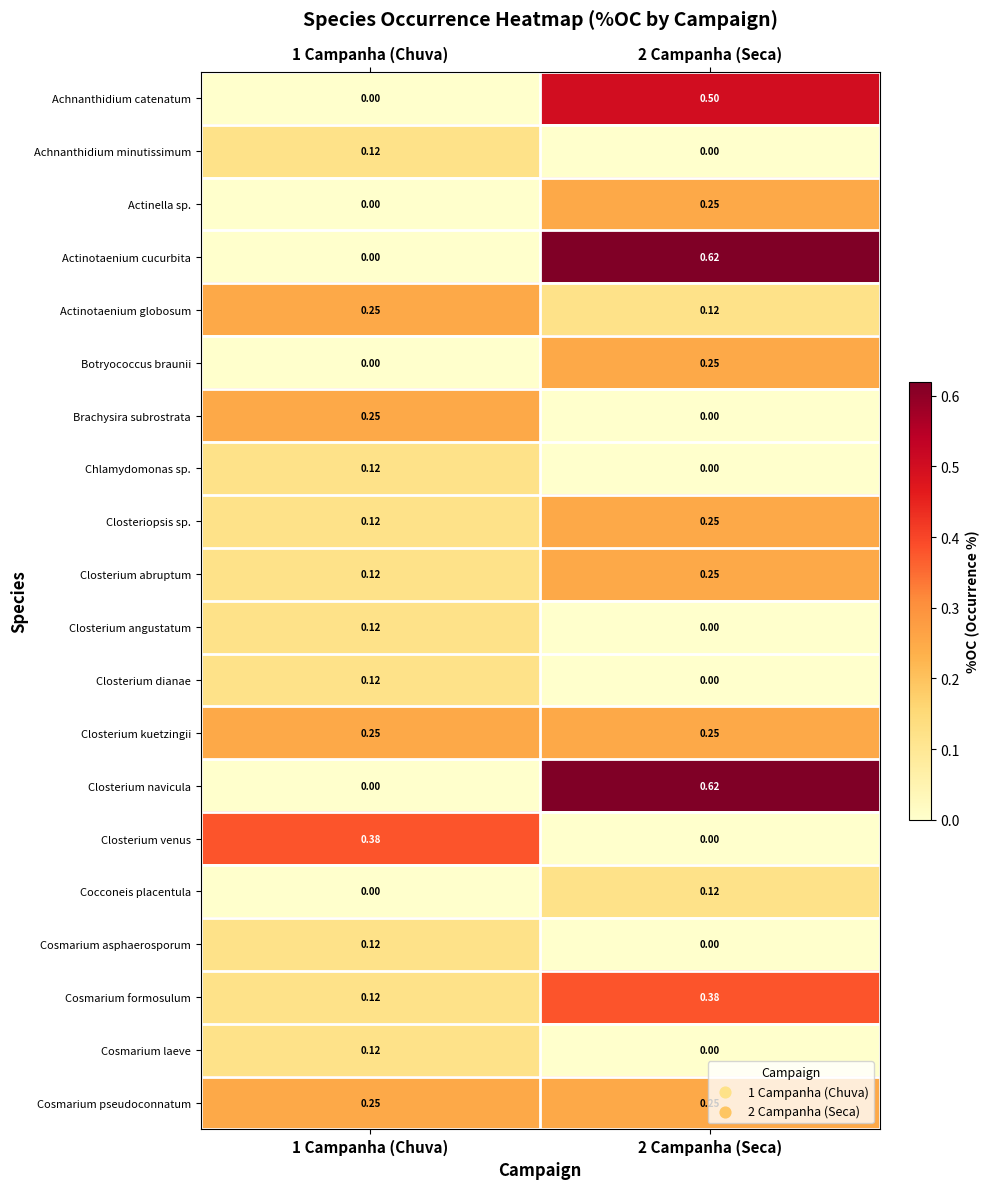

Is the value of Cosmarium formosulum at 1 Campanha (Chuva) greater than the value of Achnanthidium minutissimum at 2 Campanha (Seca)?

Yes